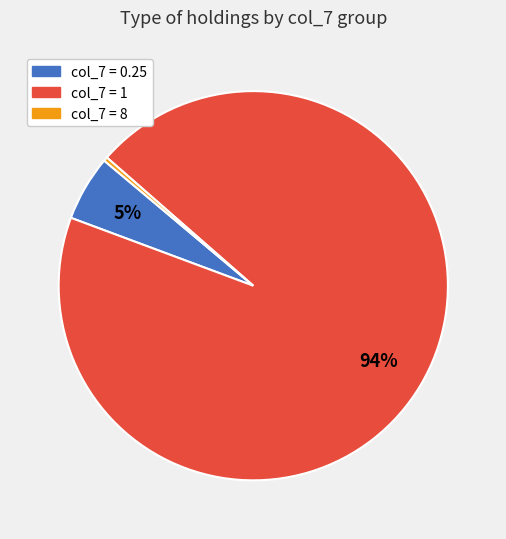

Is there any slice that represents more than half of the pie?

Yes